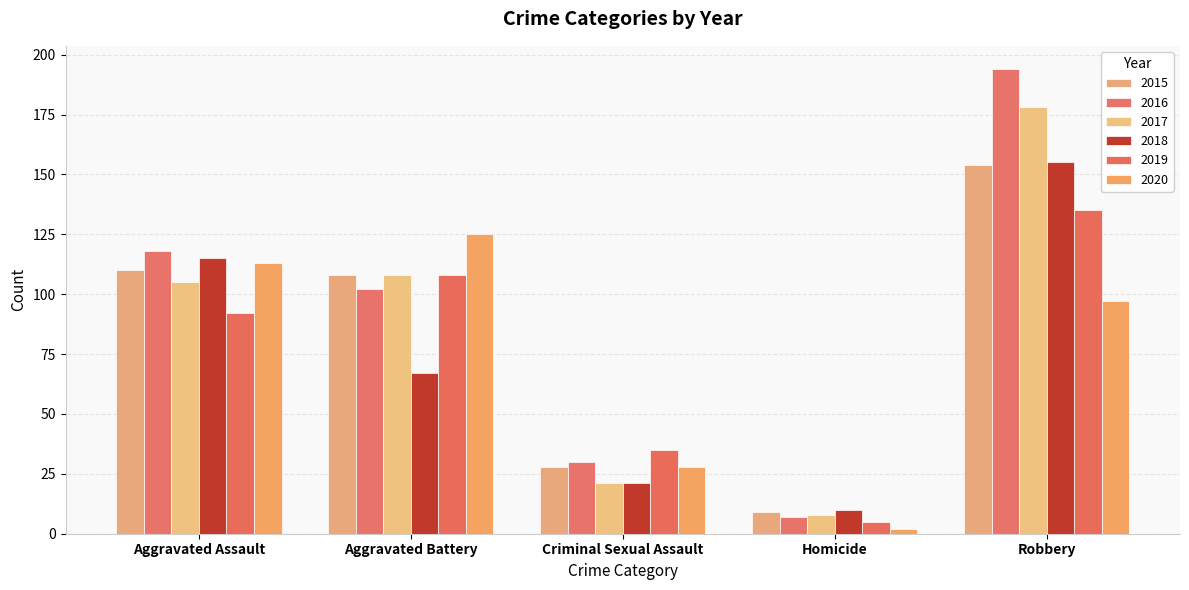

How many data points in 2015 are less than 108?

2